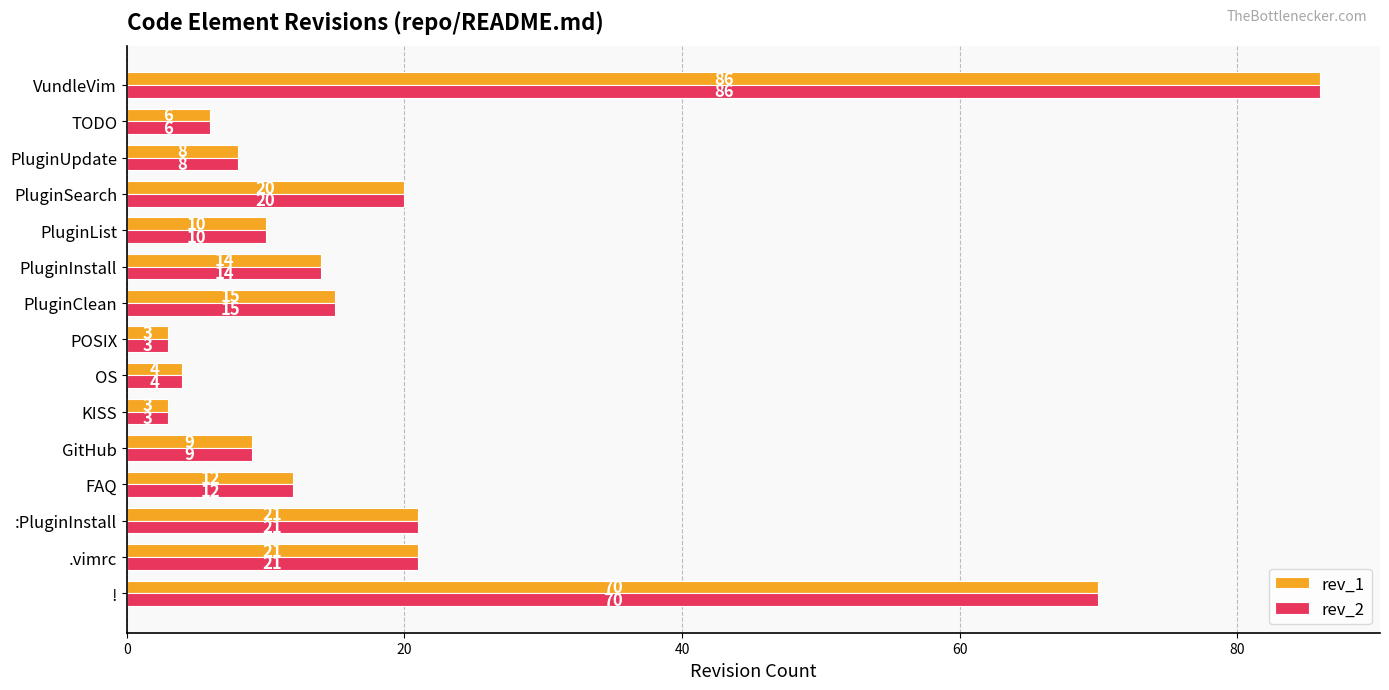

Is it true that rev_1 equals 15 at PluginClean?

True